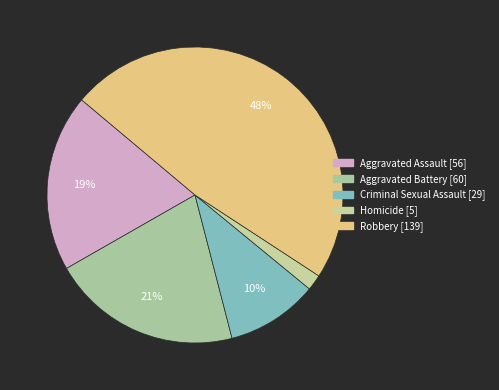

What is the smallest slice in the pie chart?

Homicide